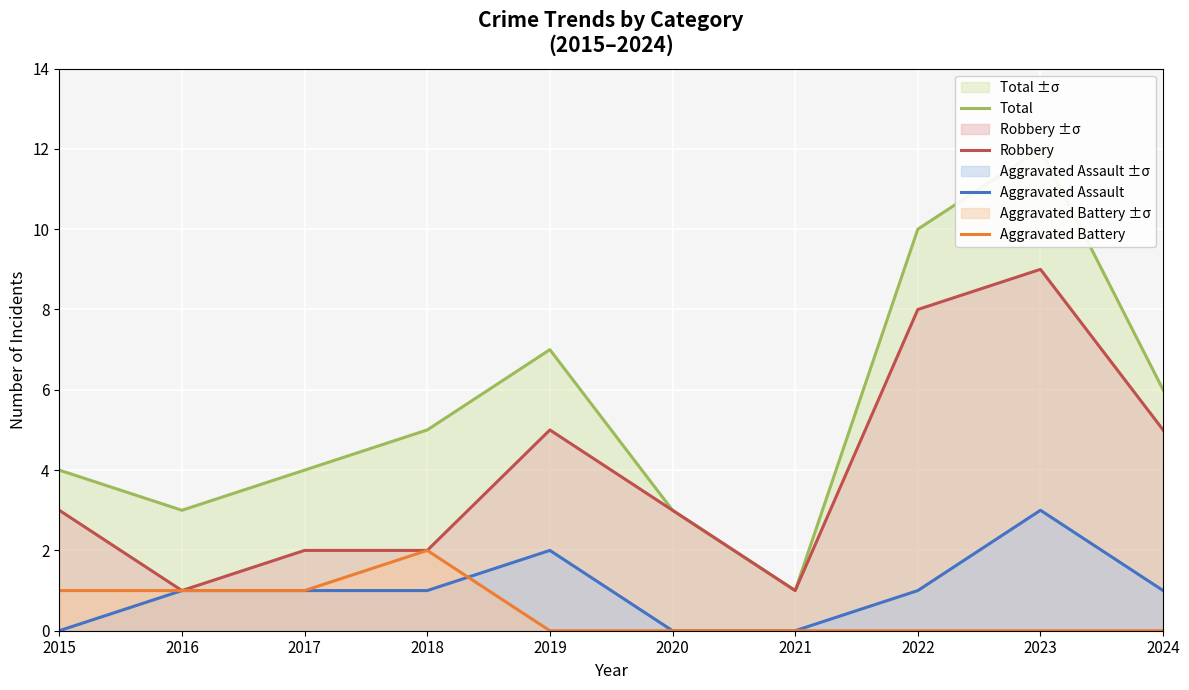

At 2017, list the series in order from largest to smallest.

Total, Robbery, Aggravated Assault, Aggravated Battery